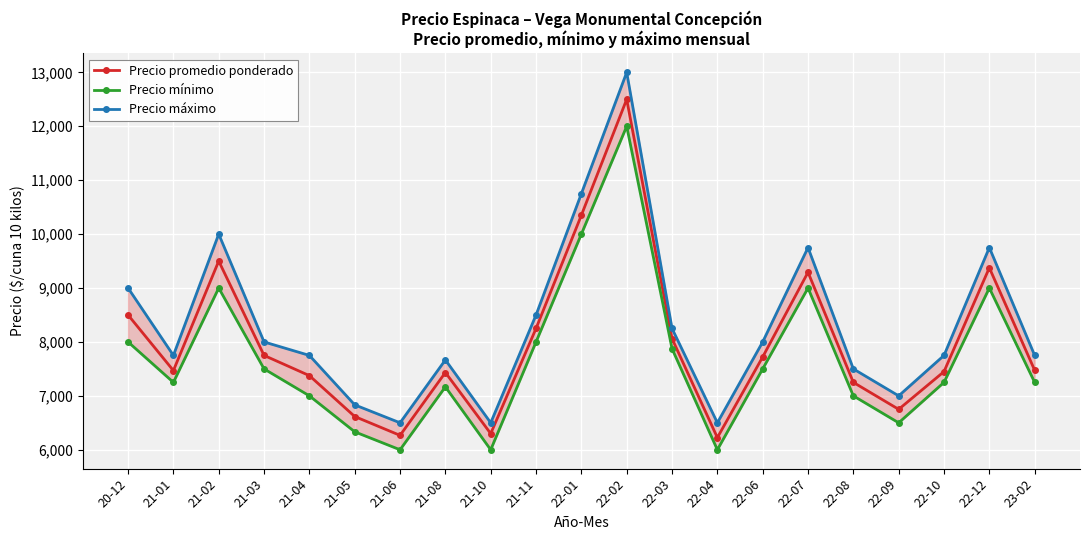

What is the average value of the Precio máximo series?

8310